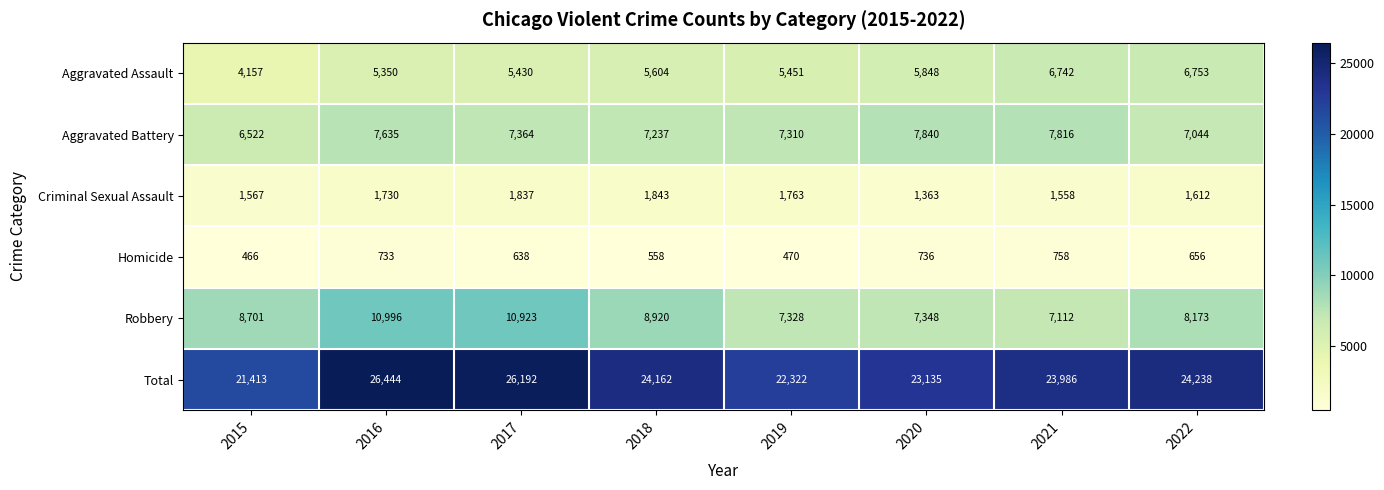

The Total series shows 6541 at 2020. True or false?

False